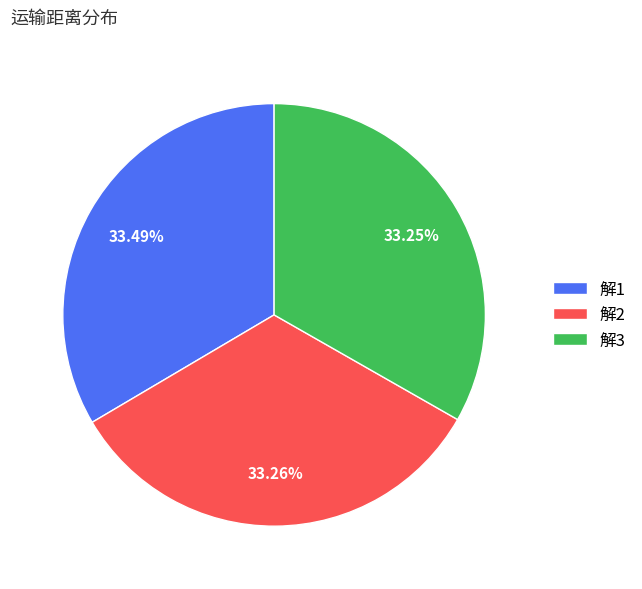

Combined, do 解1 and 解3 account for over 50%?

Yes